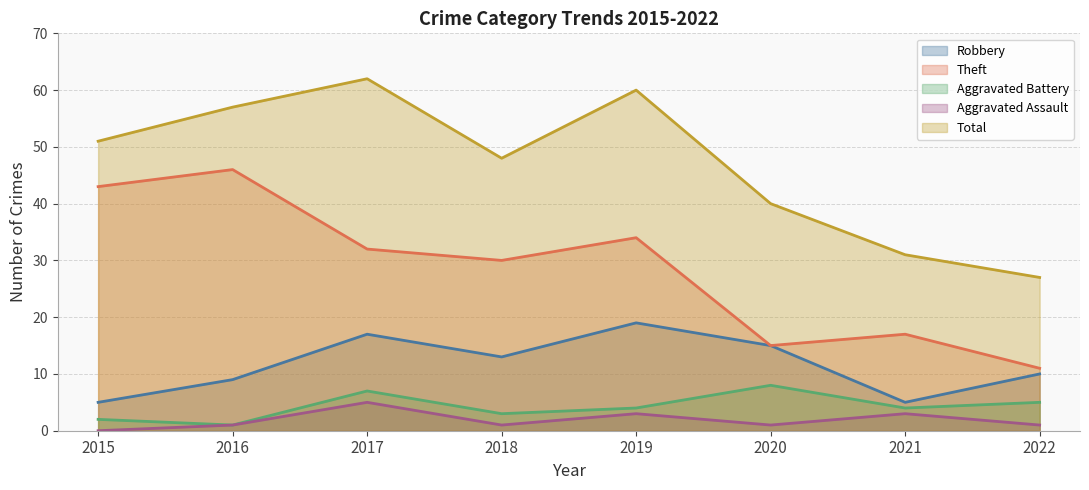

True or false: Theft and Total cross at least once.

False